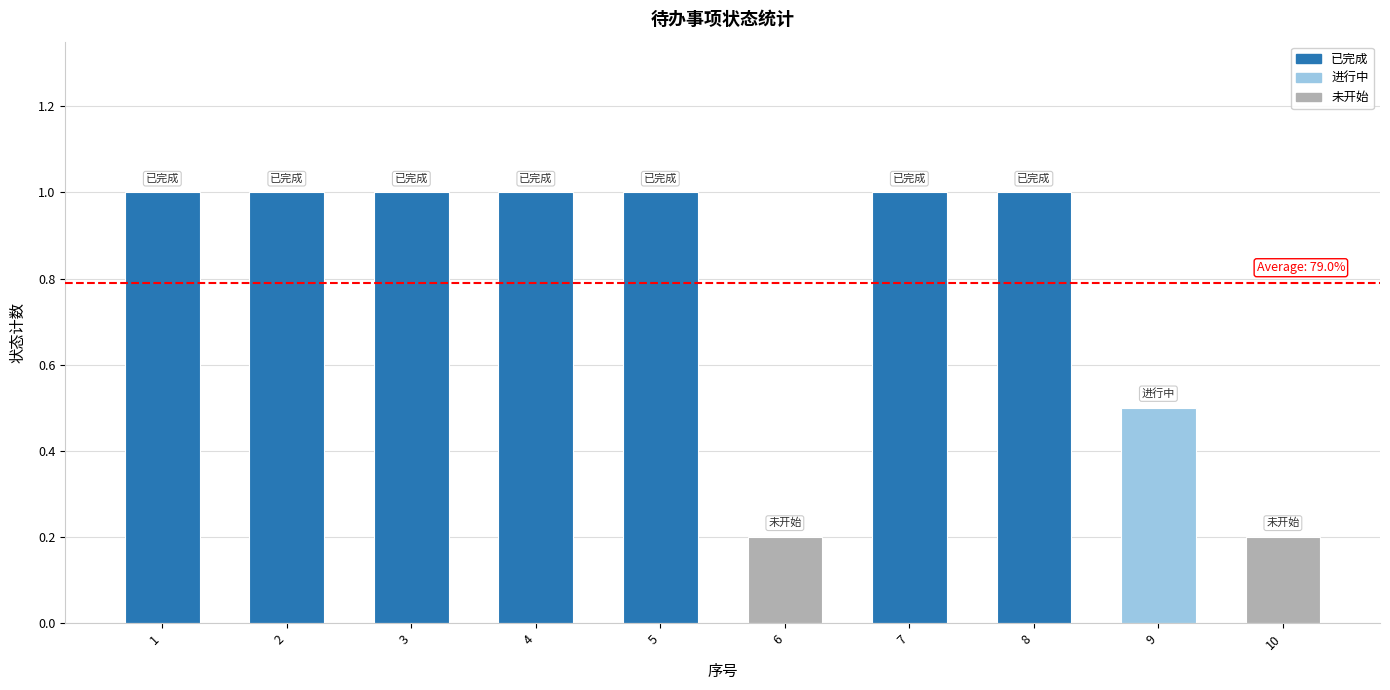

What is the difference between the values at 6 and 8?

0.8